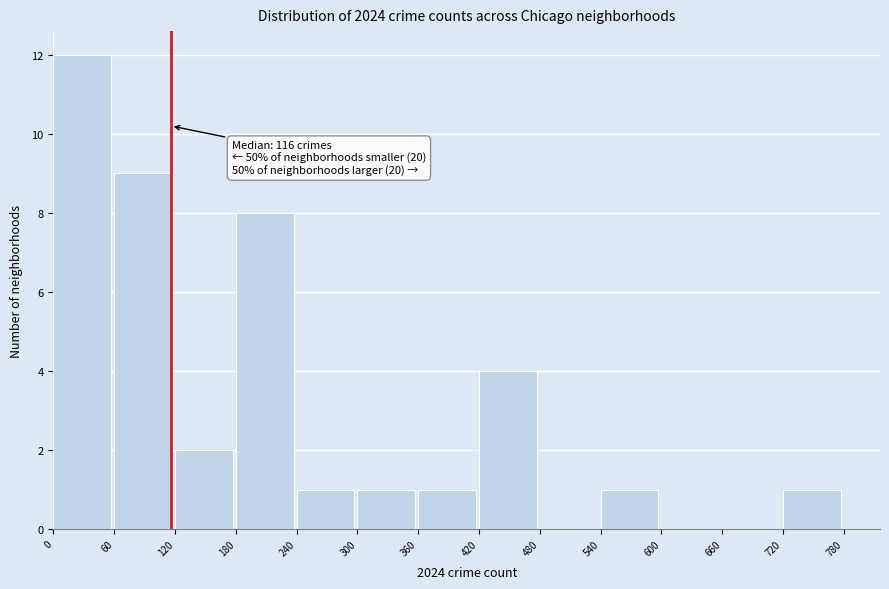

Over which range of the x-axis is the bar tallest?

0 to 60